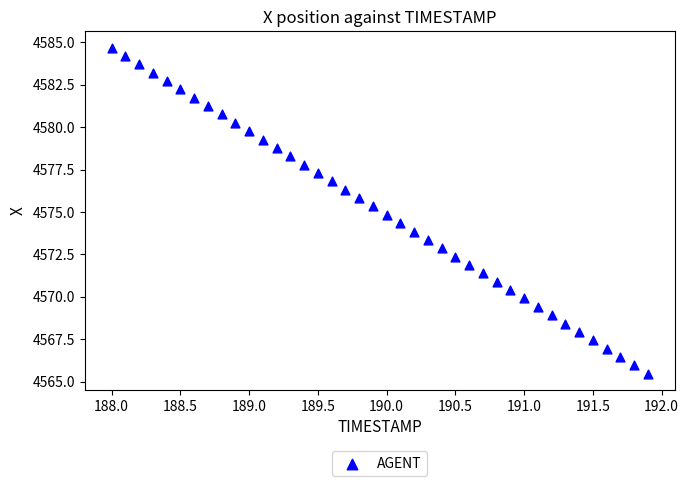

What is the range of X values (max minus min)?

3.9